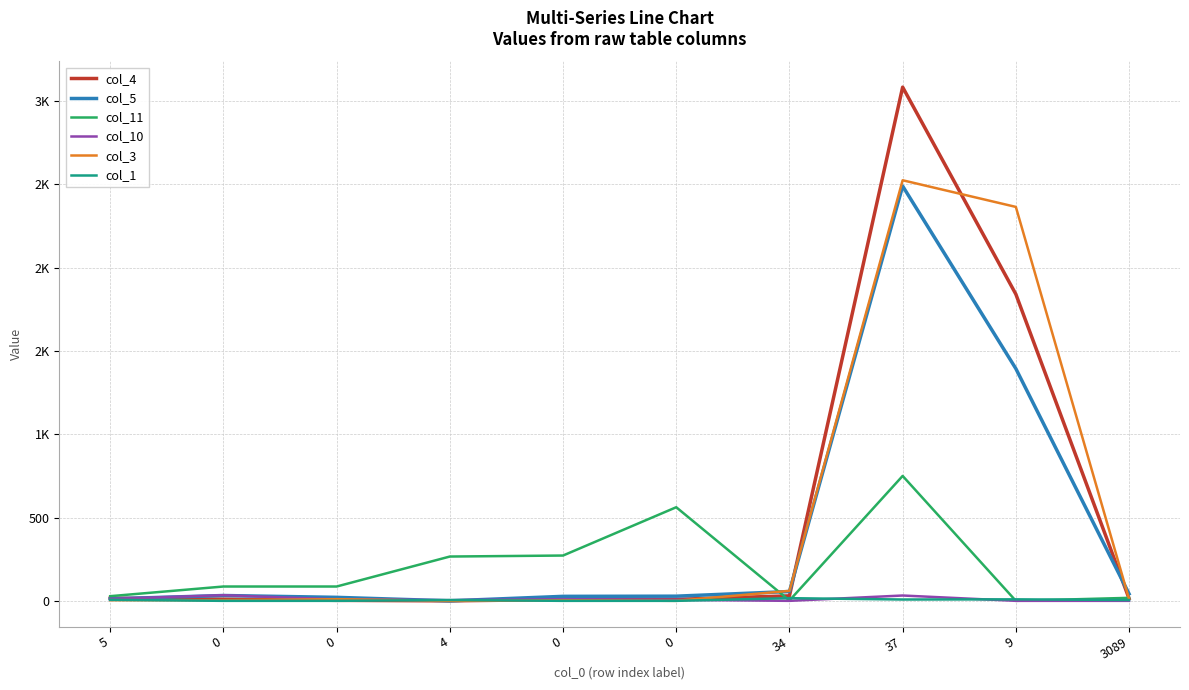

At which label does col_10 first exceed 9?

5